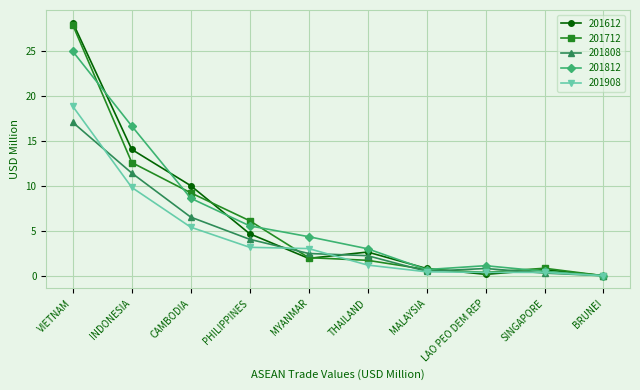

At which label is 201612 closest to 14?

INDONESIA